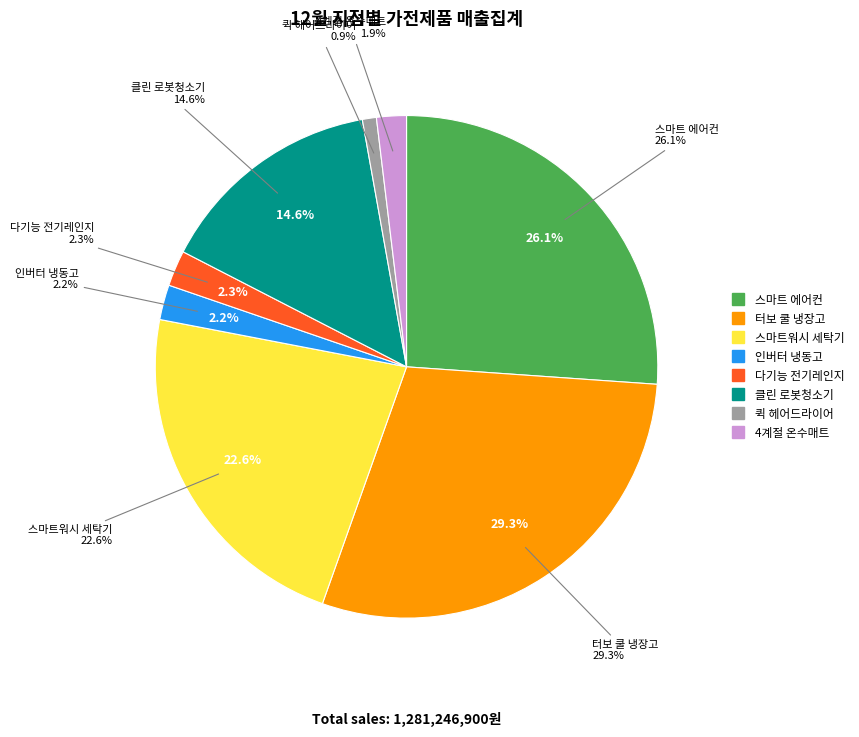

To the nearest percent, what portion does 스마트워시 세탁기 represent?

23%